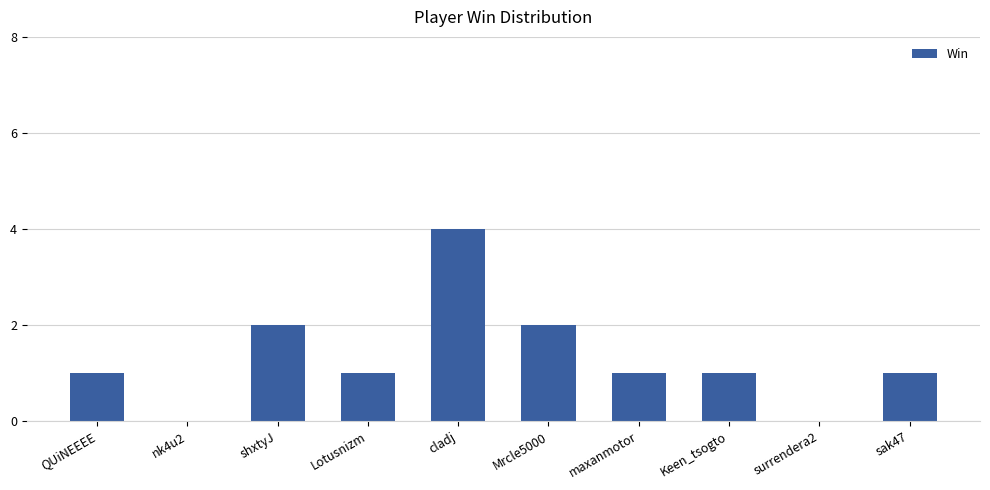

Reading left to right, transcribe all the data shown in this chart.

QUiNEEEE=1	nk4u2=0	shxtyJ=2	Lotusnizm=1	cladj=4	Mrcle5000=2	maxanmotor=1	Keen_tsogto=1	surrendera2=0	sak47=1